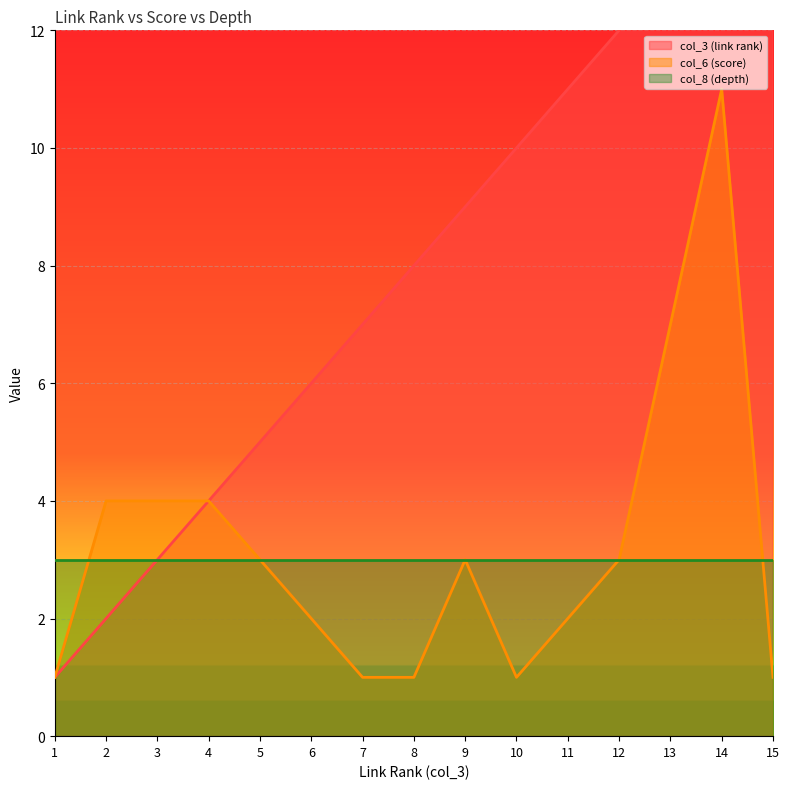

True or false: col_6 (score) has a value of 3 at 12.

True